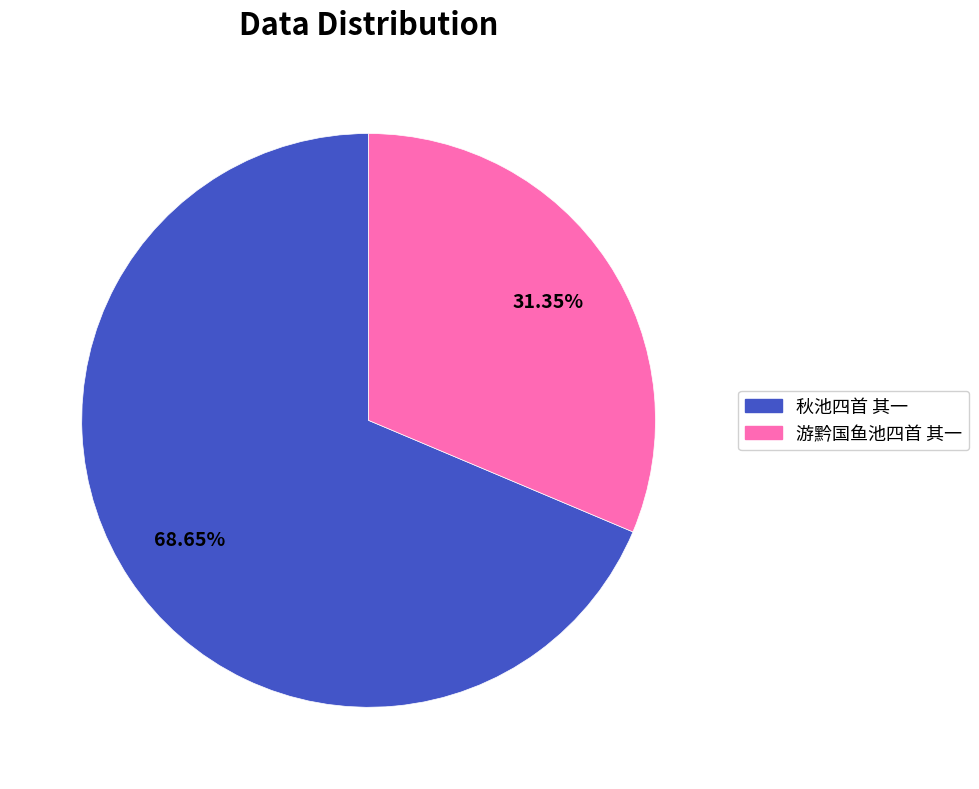

To the nearest percent, what portion does 游黔国鱼池四首 其一 represent?

31%